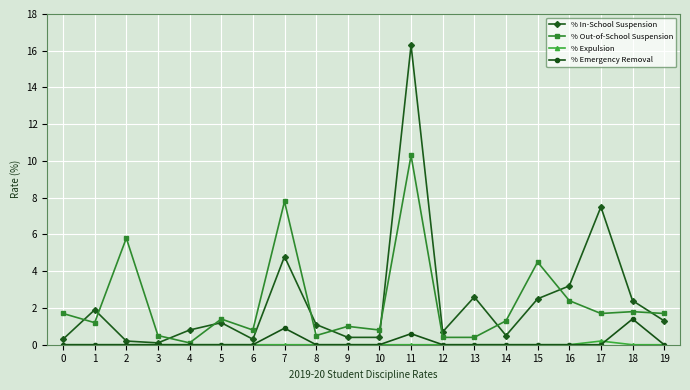

What is the total value across all series at 9?

1.4